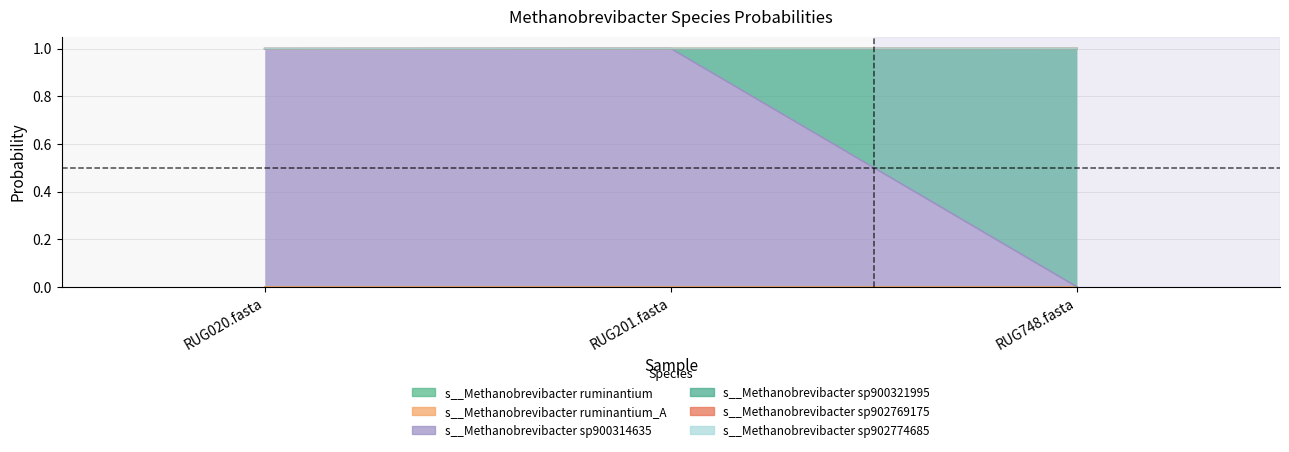

What is the label of the 3rd point from the right?

RUG020.fasta